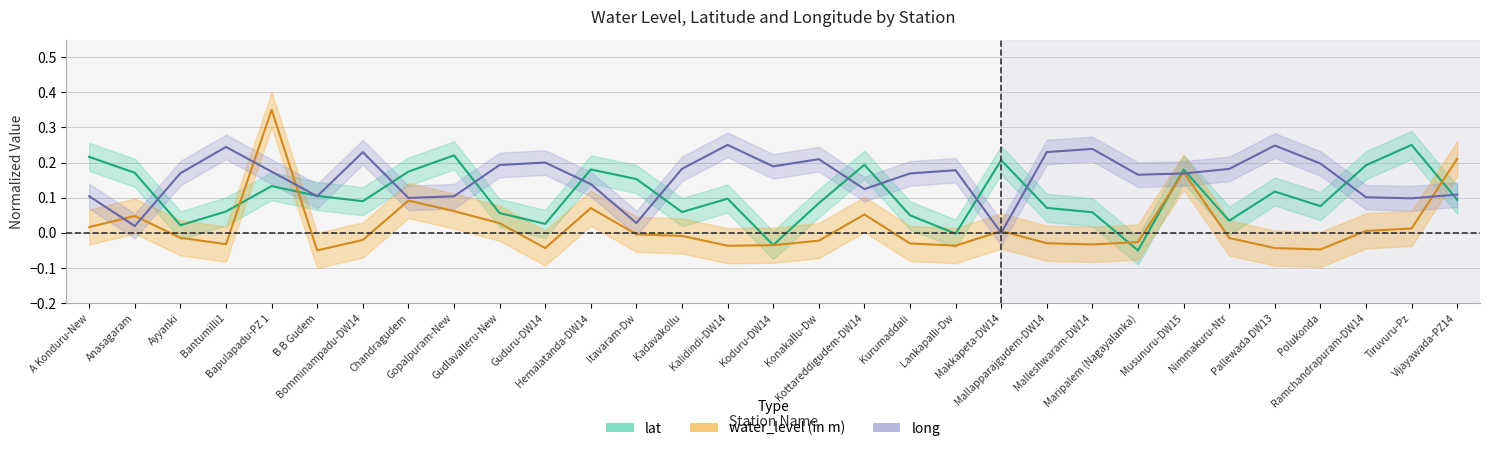

True or false: water_level (in m) has a value of -0.0 at Kalidindi-DW14.

False